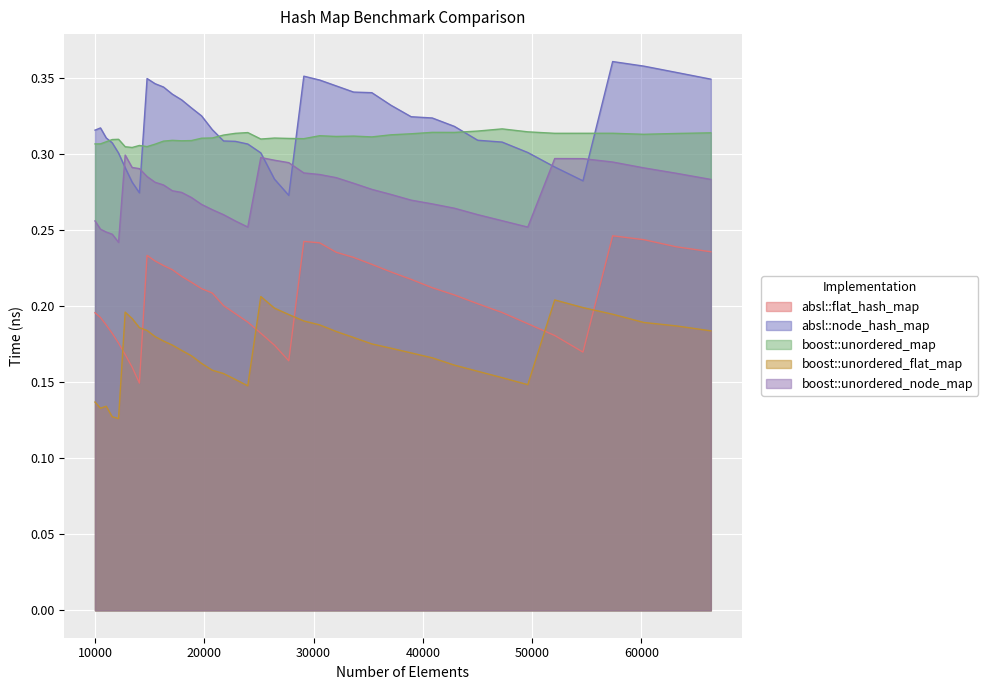

Is the value of boost::unordered_flat_map at 29110 greater than the value of absl::flat_hash_map at 18818?

No